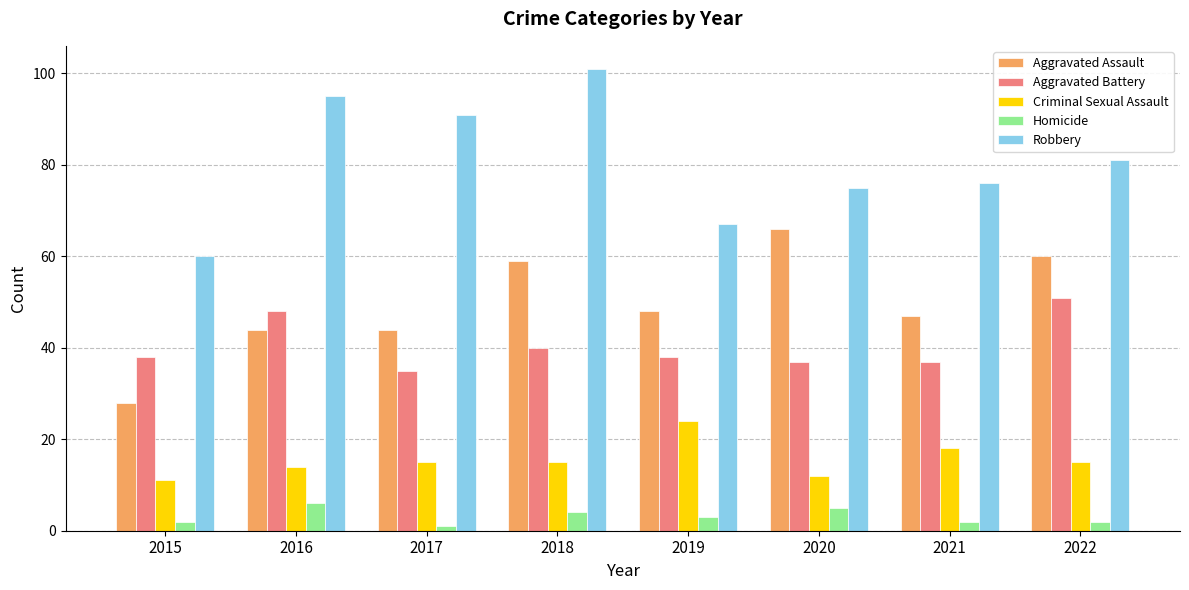

Reading right to left, what are all the values shown in this chart?

Aggravated Assault: 60	47	66	48	59	44	44	28
Aggravated Battery: 51	37	37	38	40	35	48	38
Criminal Sexual Assault: 15	18	12	24	15	15	14	11
Homicide: 2	2	5	3	4	1	6	2
Robbery: 81	76	75	67	101	91	95	60